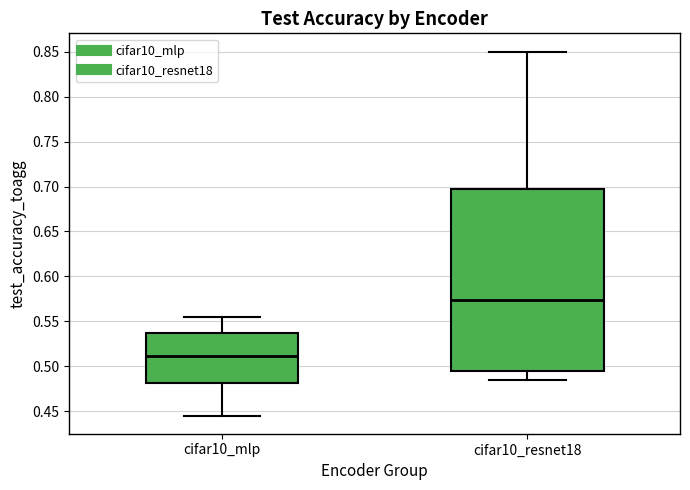

Comparing the boxes themselves (not the whiskers), which one is the tallest?

cifar10_resnet18